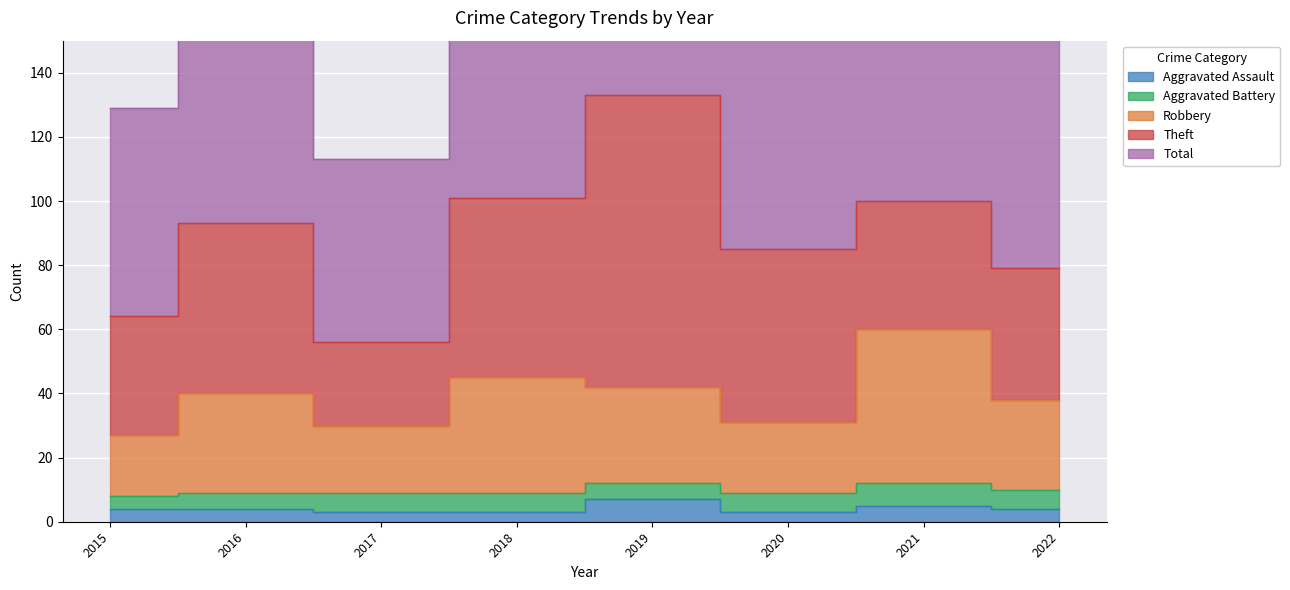

Read the Aggravated Assault value at 2022.

4